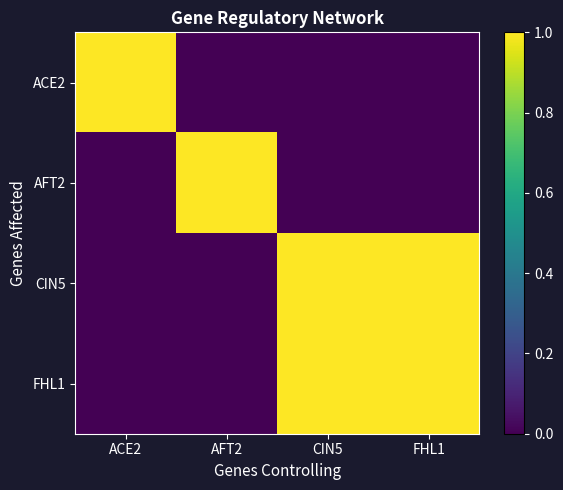

Which series changed the most between CIN5 and FHL1?

ACE2